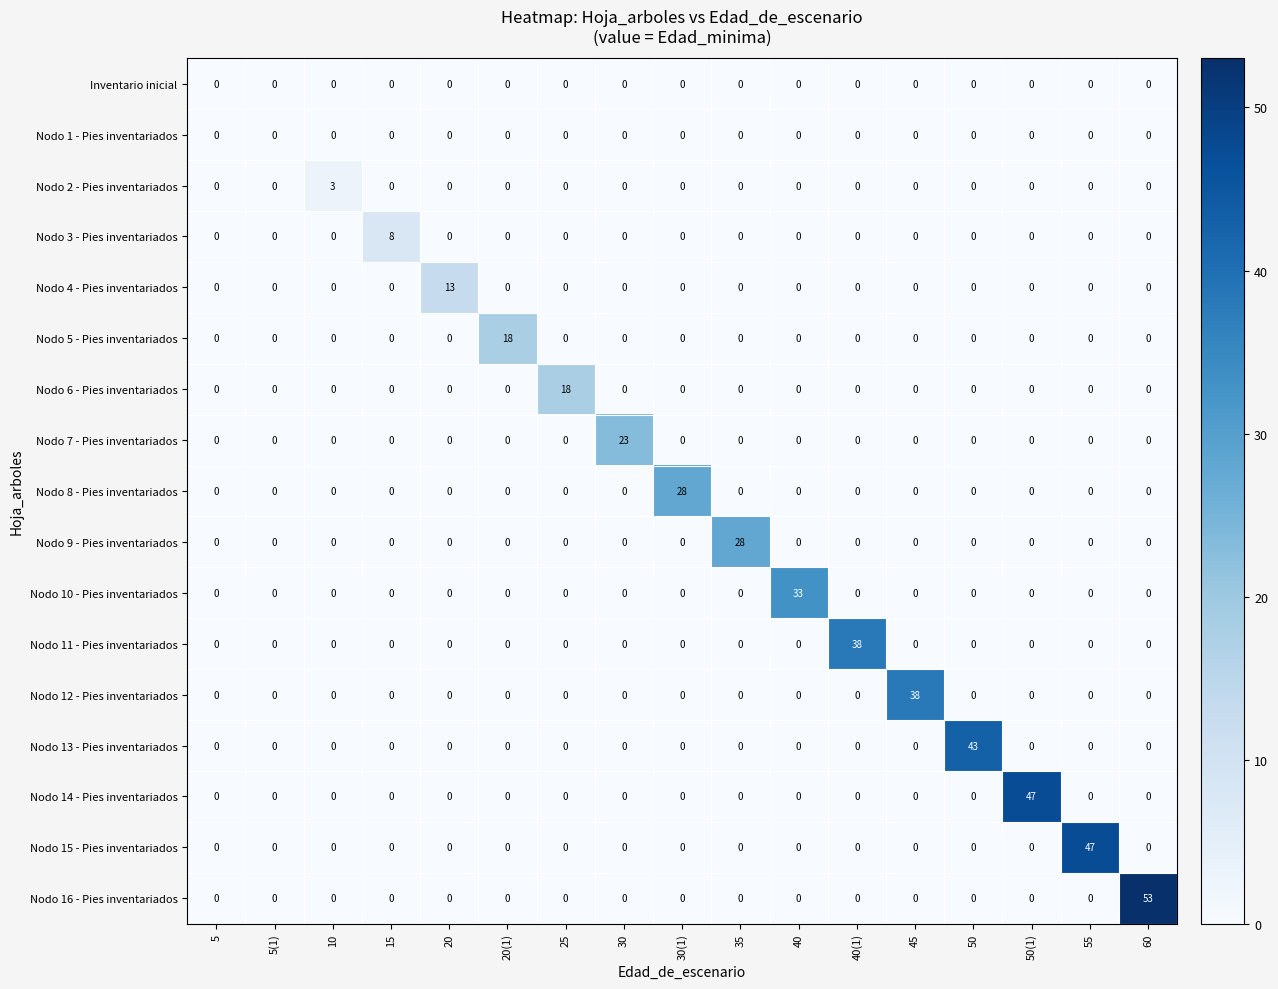

The value of Nodo 9 - Pies inventariados at 55 is 0. True or false?

True